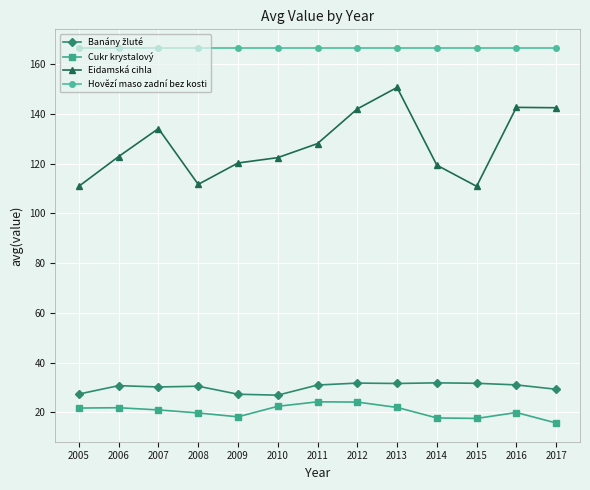

What is the value of the Cukr krystalový point at the 7th from the left?

24.3